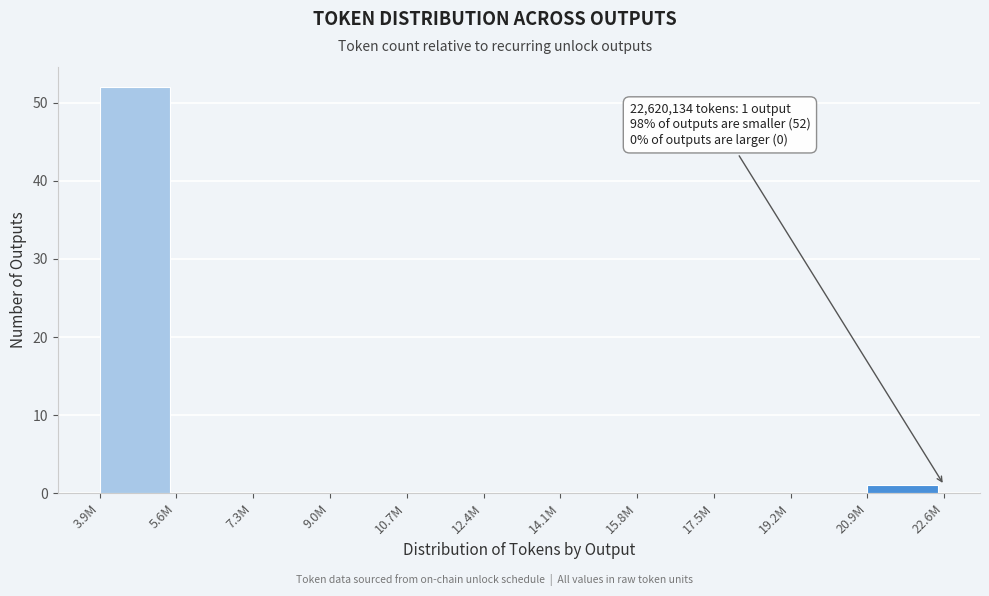

Reading left to right, extract all data points from this chart.

3.9M=52	5.6M=0	7.3M=0	9.0M=0	10.7M=0	12.4M=0	14.1M=0	15.8M=0	17.5M=0	19.2M=0	20.9M=1